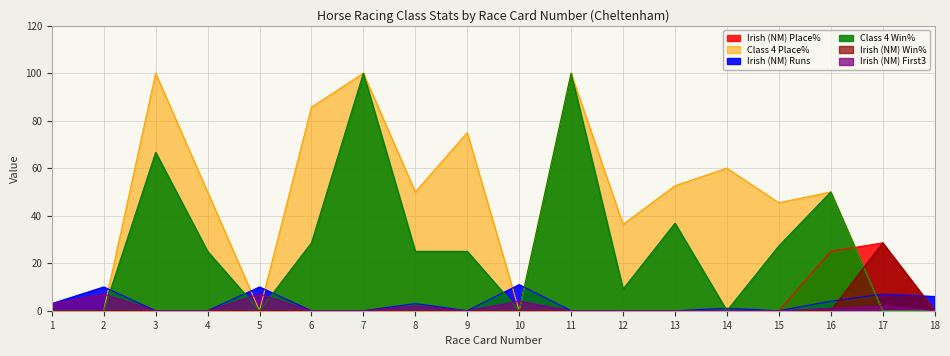

At which category does Class 4 Win% reach its first local peak?

3